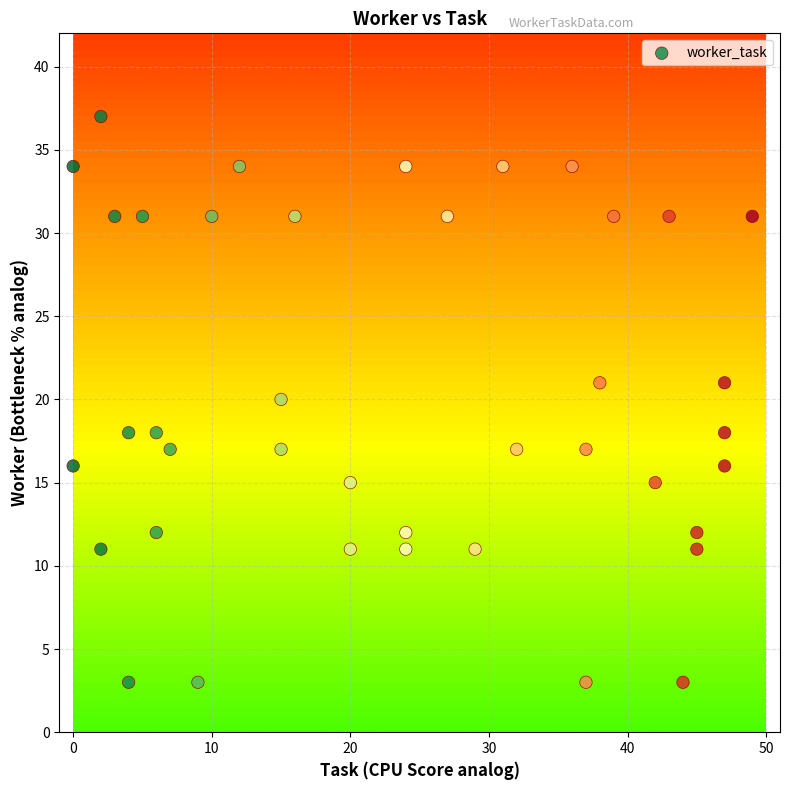

What is the range of X values (max minus min)?

49